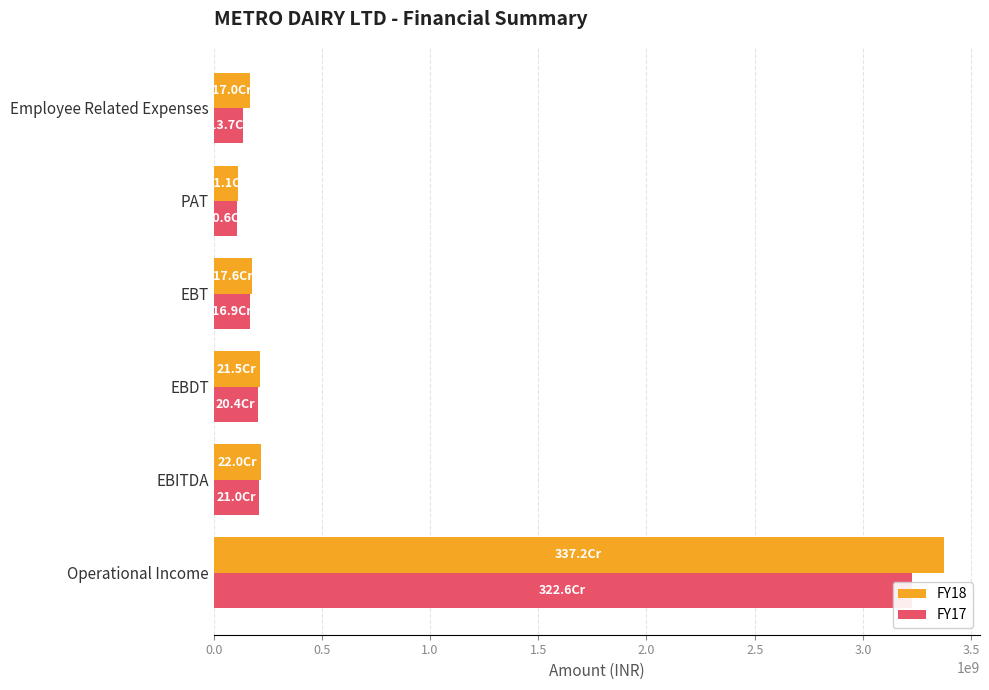

Rank the series at EBDT from highest to lowest value.

FY18, FY17